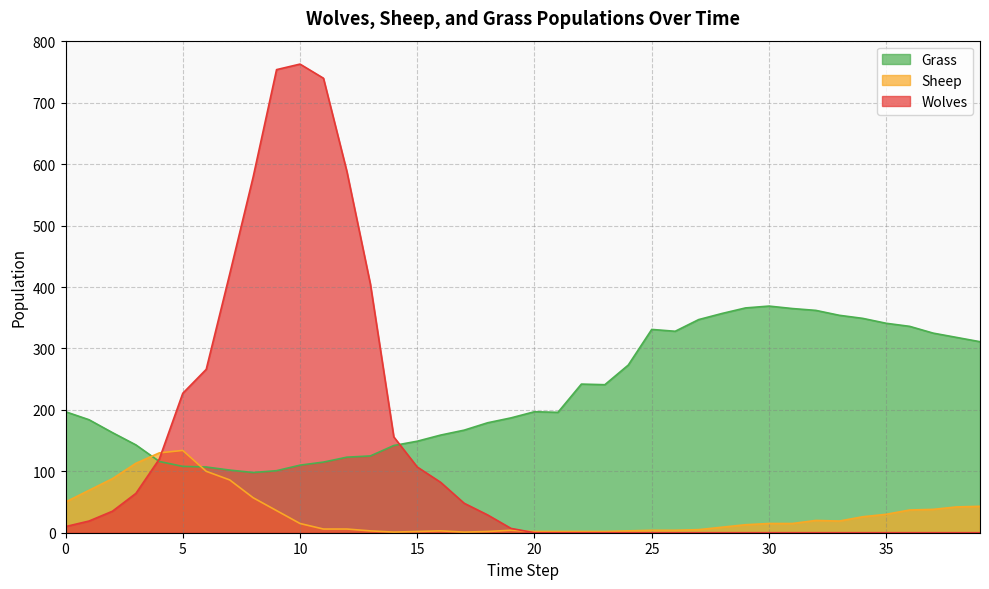

Rank the series at 16 from lowest to highest value.

Sheep, Wolves, Grass